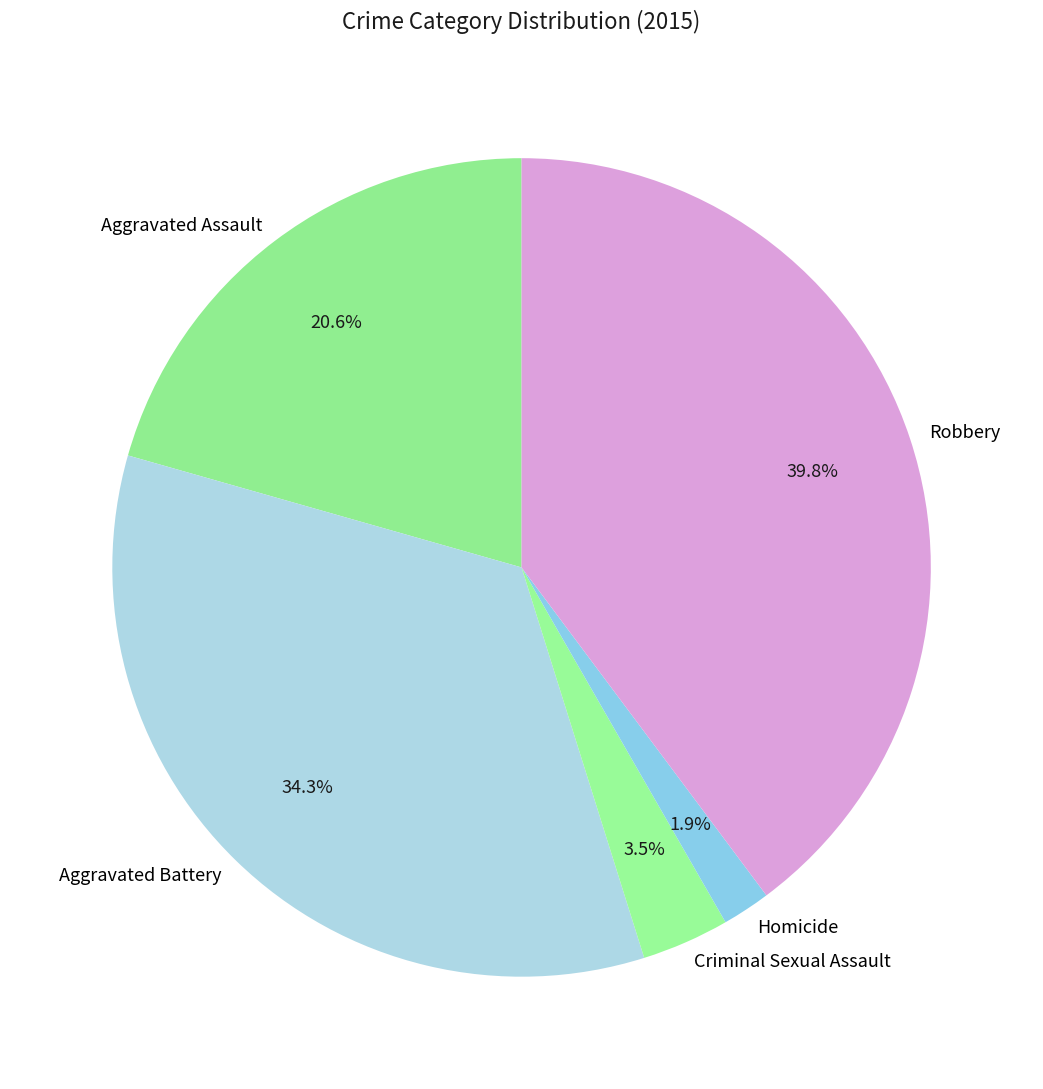

What percentage is NOT represented by Aggravated Assault?

79.4%